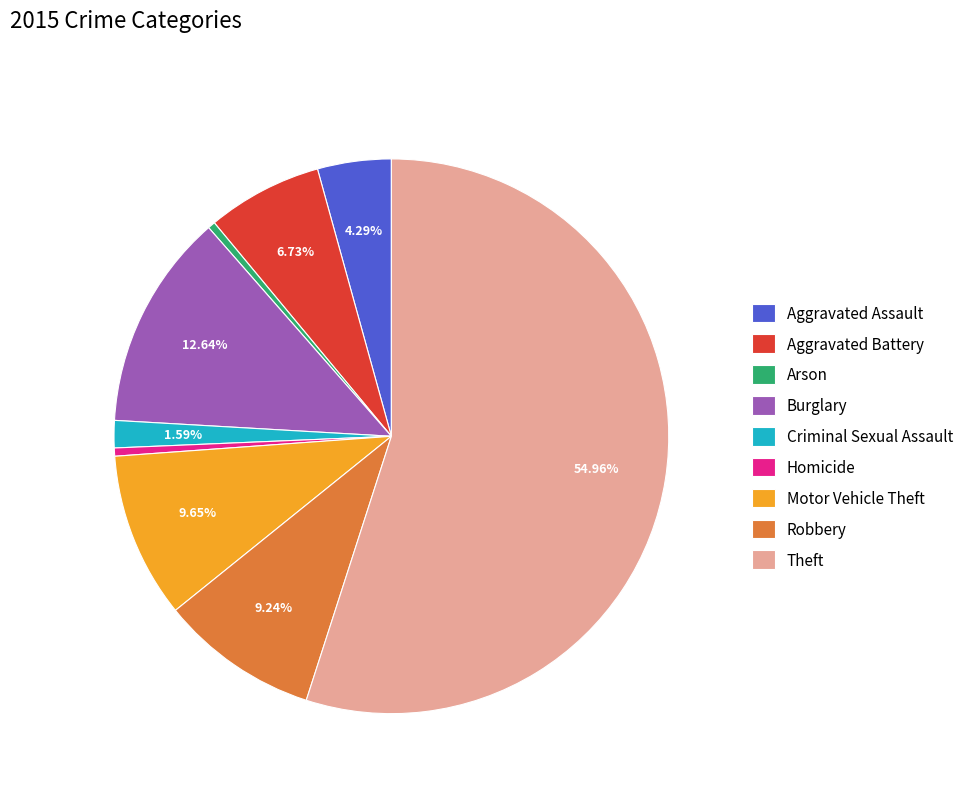

Is Theft the majority of the pie?

Yes